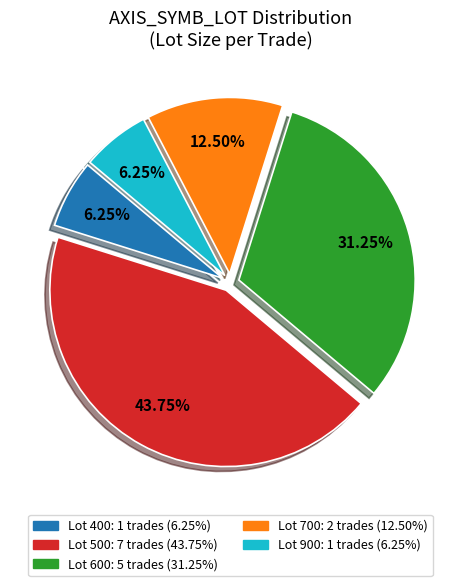

Is there a majority slice in this chart?

No